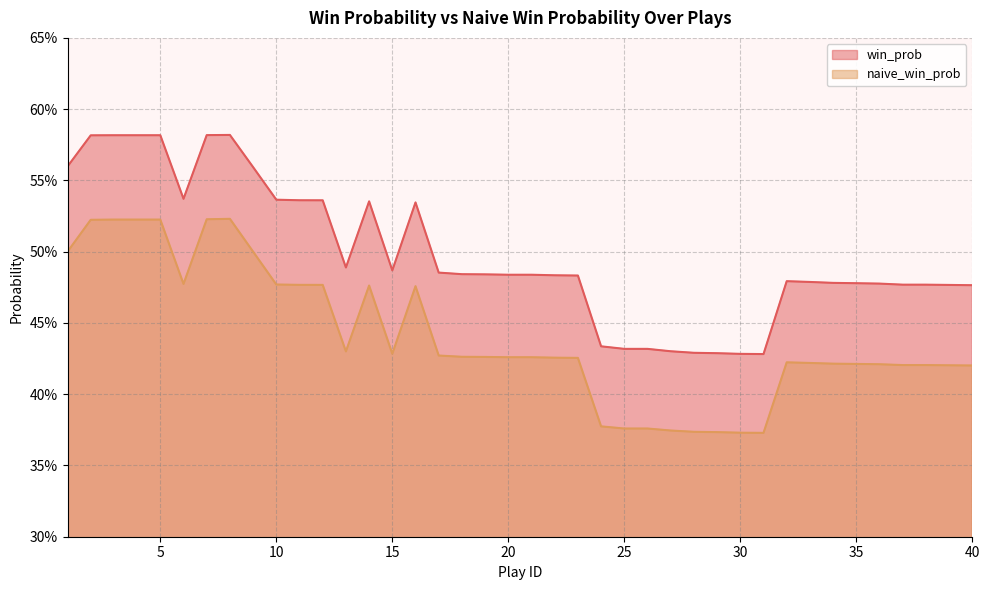

What is the spread (max minus min) of values at 27?

0.1